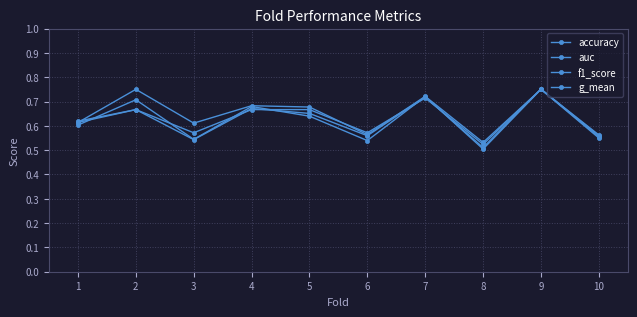

How many lines are shown in the chart?

4